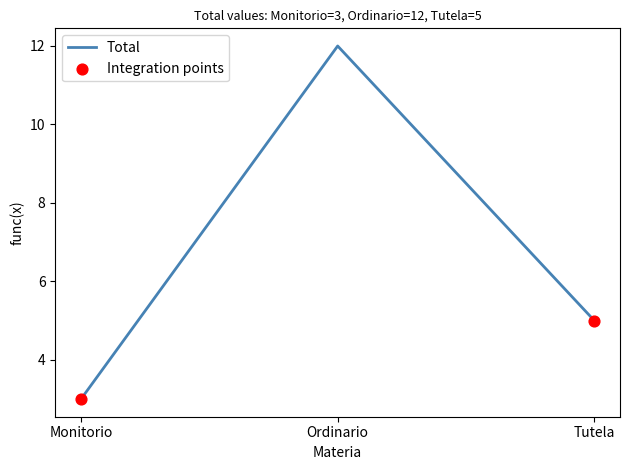

What is the change in value from Monitorio to Tutela?

+2